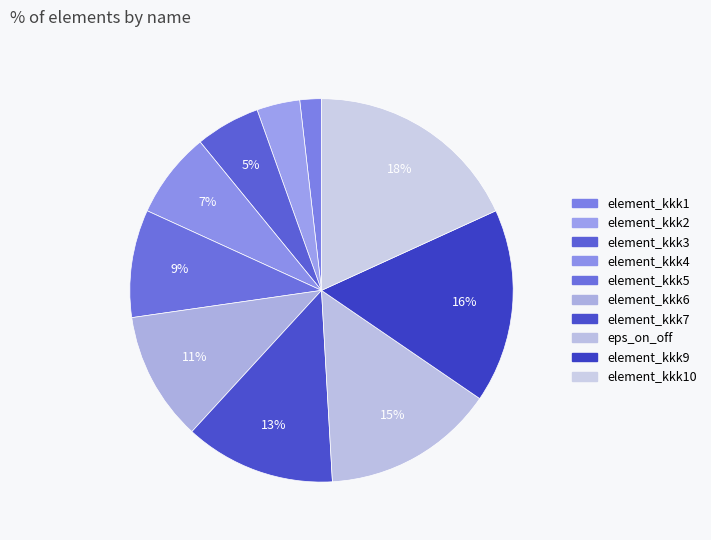

To the nearest percent, what is the average slice percentage?

10%